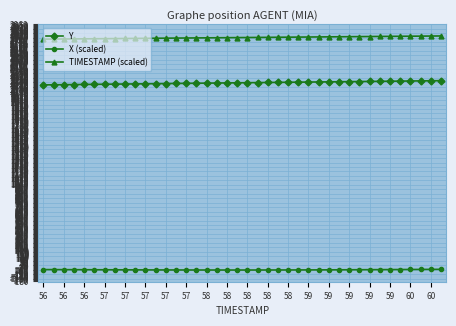

True or false: X (scaled) and TIMESTAMP (scaled) cross at least once.

False